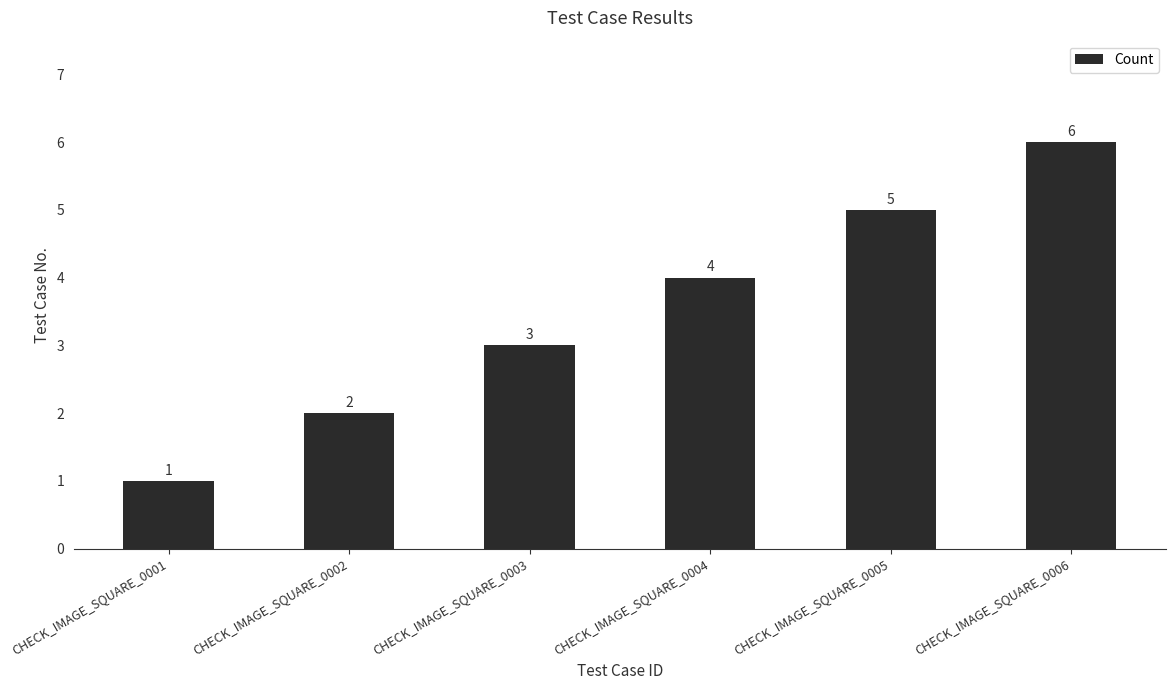

Rank the categories by value from lowest to highest.

CHECK_IMAGE_SQUARE_0001, CHECK_IMAGE_SQUARE_0002, CHECK_IMAGE_SQUARE_0003, CHECK_IMAGE_SQUARE_0004, CHECK_IMAGE_SQUARE_0005, CHECK_IMAGE_SQUARE_0006